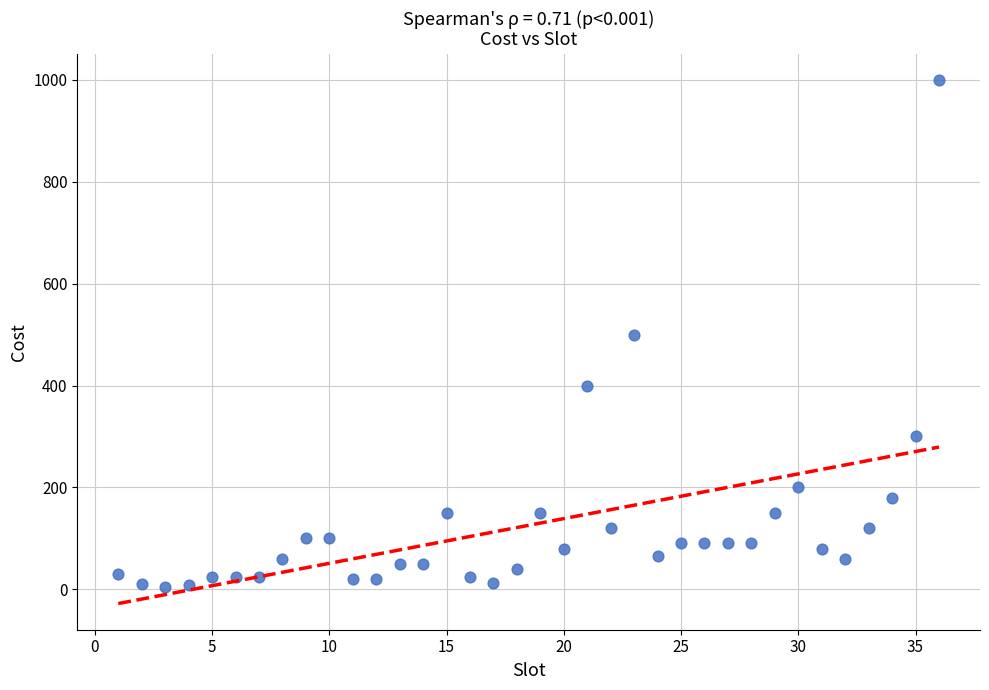

What is the range of Y values (max minus min)?

995